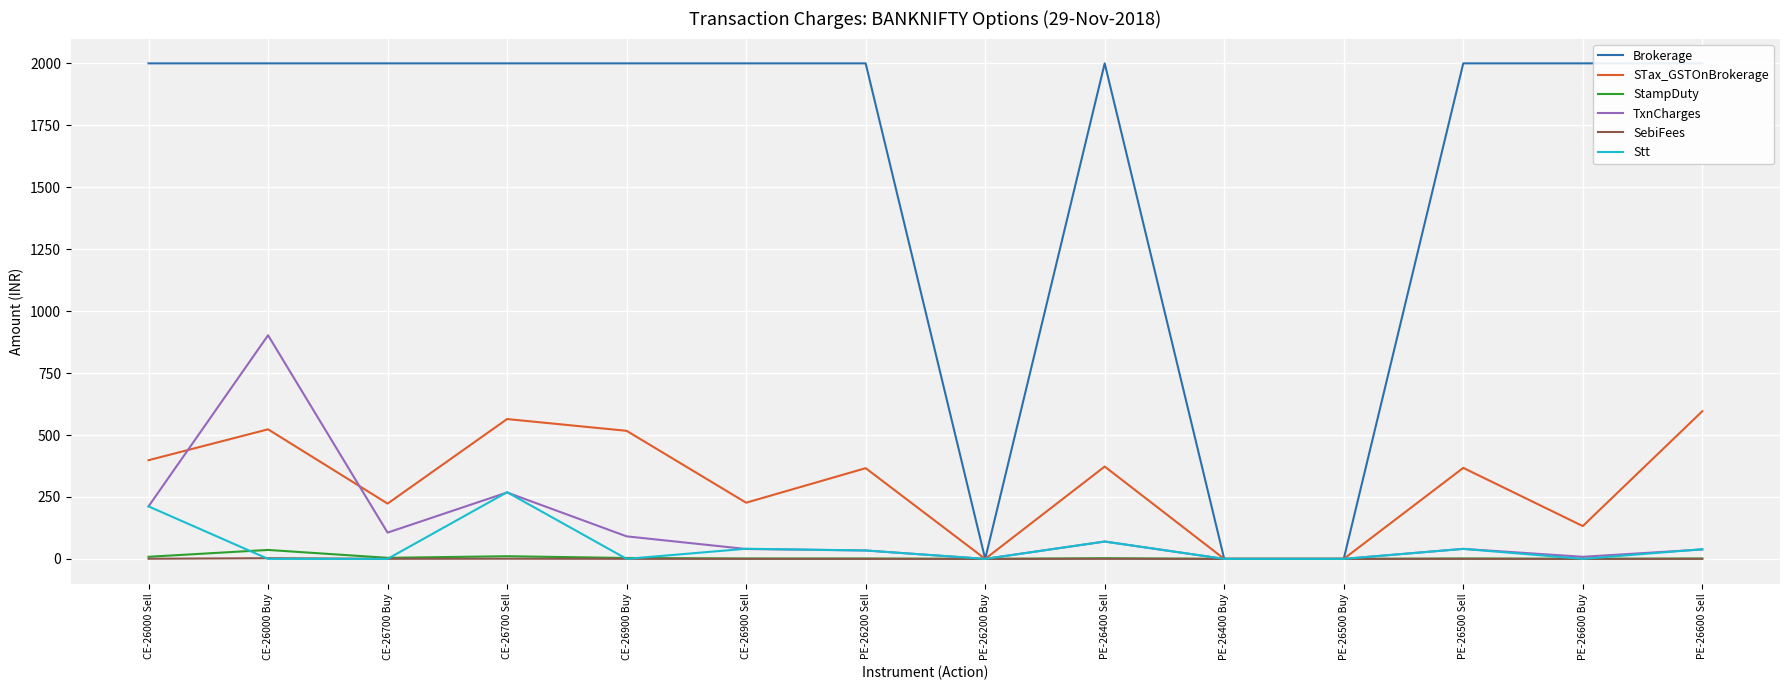

How many values in the Stt series are below 33?

7